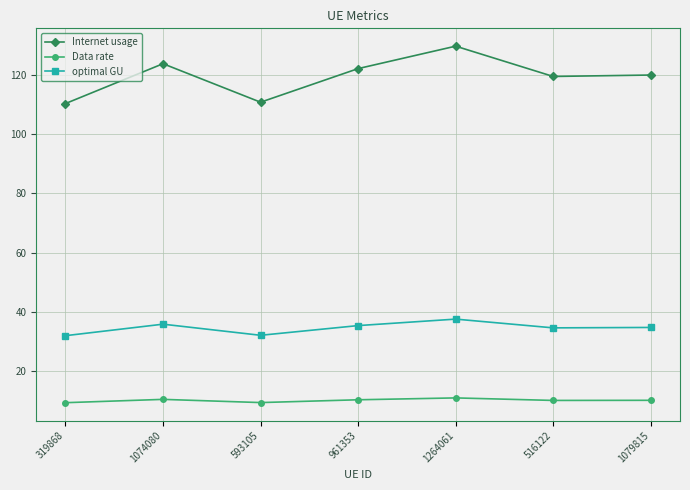

What is the maximum value shown in the chart?

129.8